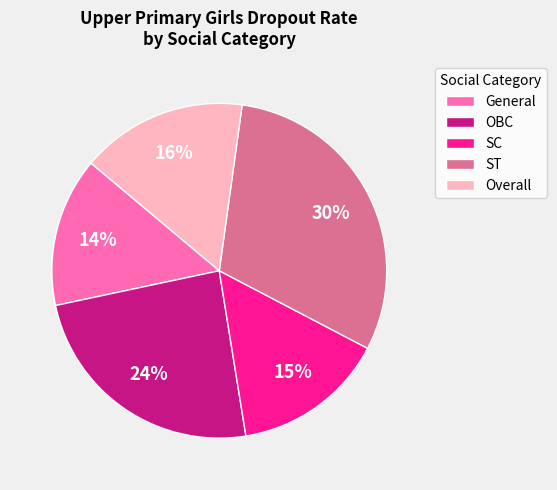

To the nearest percent, what is the difference between the largest and smallest slice percentages?

16%